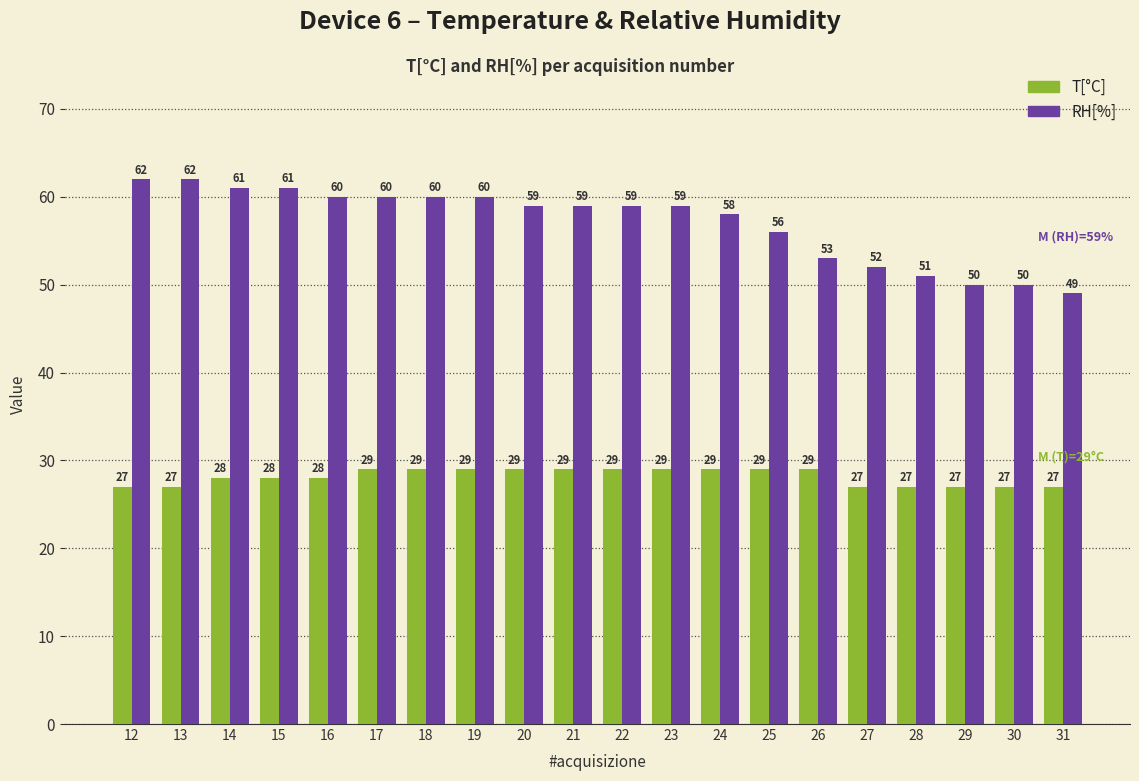

What is the value of the RH[%] bar at the 16th from the left?

52